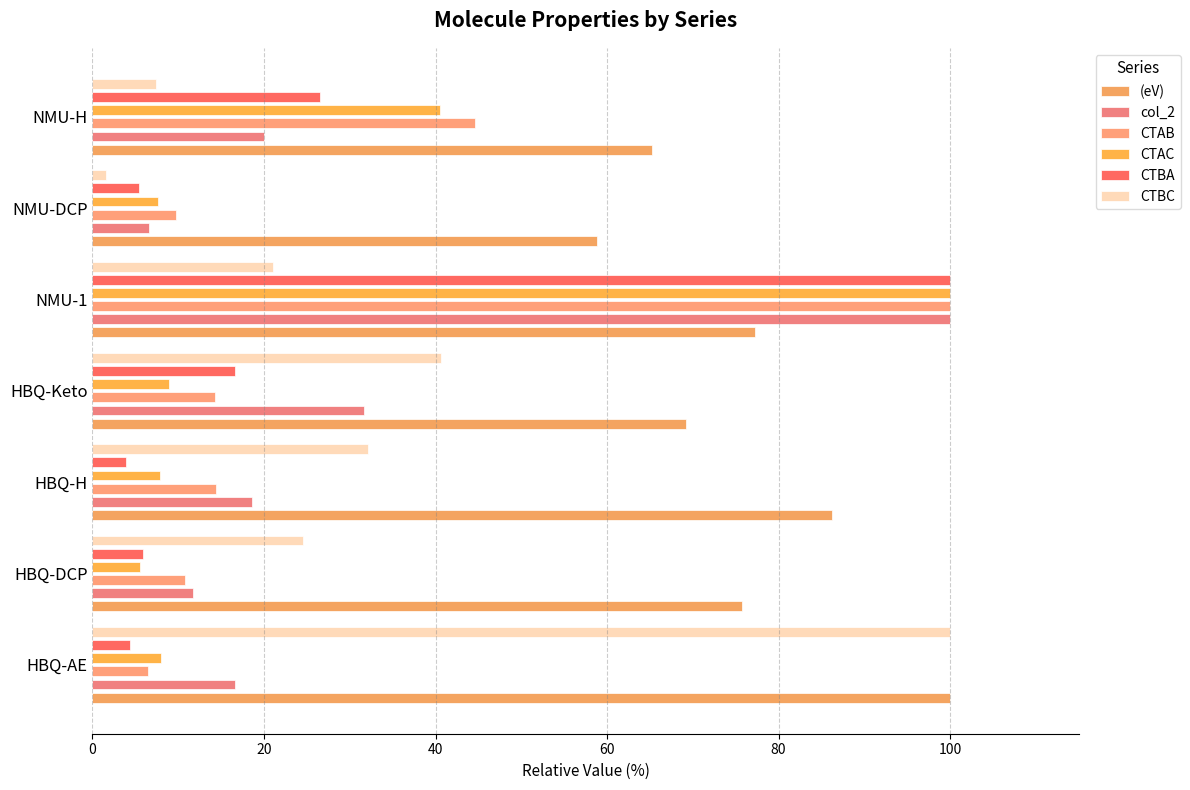

At how many categories does at least one series exceed 6?

7